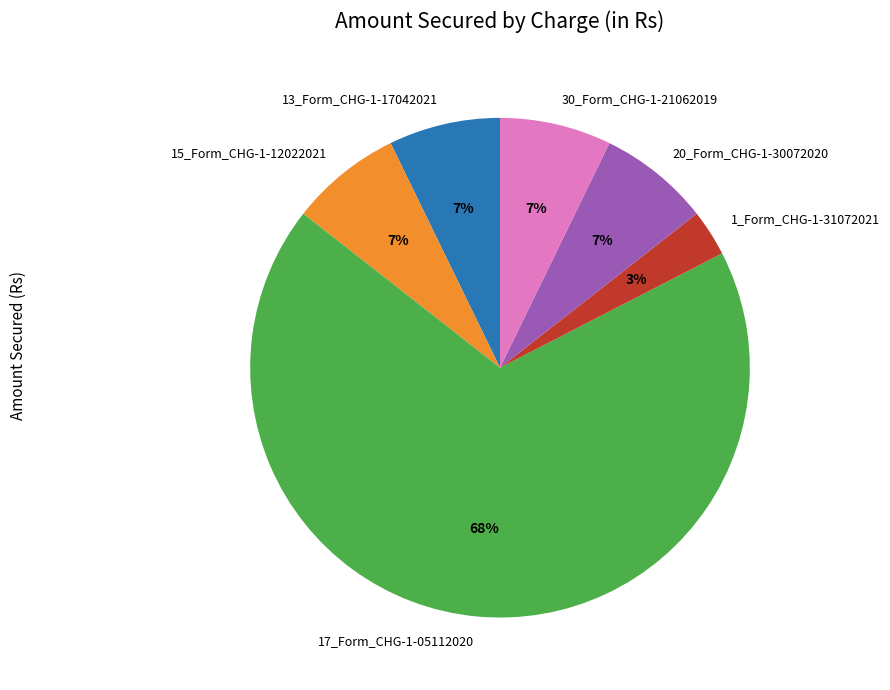

Is the sum of 13_Form_CHG-1-17042021 and 15_Form_CHG-1-12022021 greater than half?

No